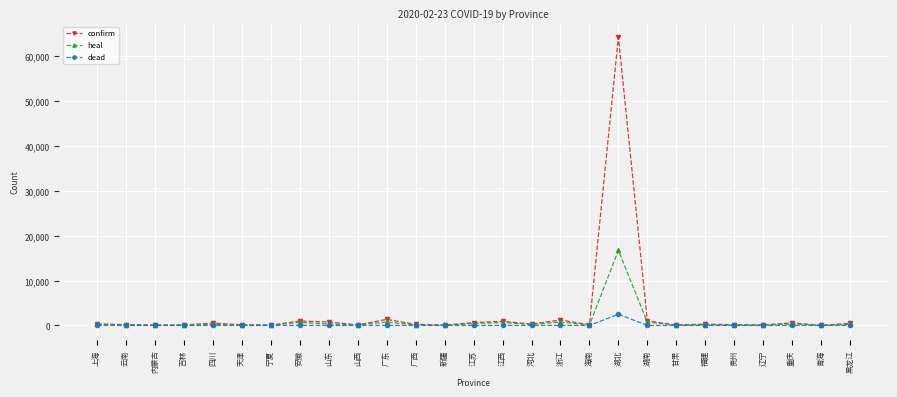

What is the label of the 22nd point from the left?

福建